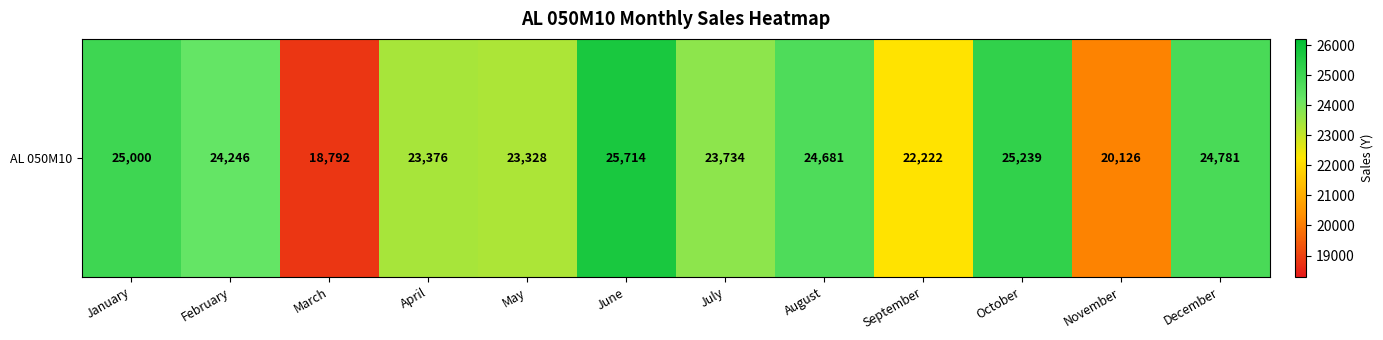

Reading left to right, extract all data points from this chart.

January=25000	February=24246	March=18792	April=23376	May=23328	June=25714	July=23734	August=24681	September=22222	October=25239	November=20126	December=24781